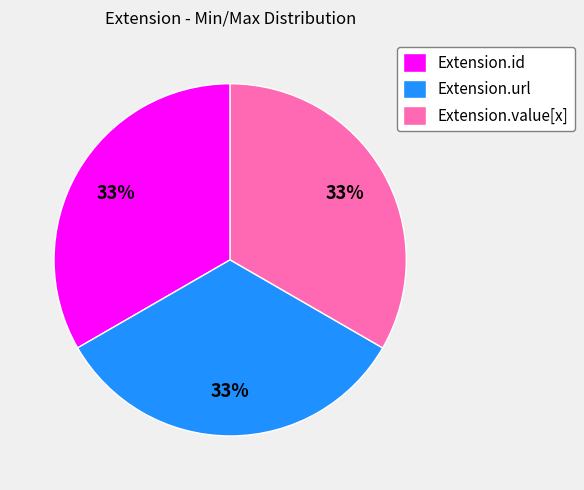

How many slices are in this pie chart?

3